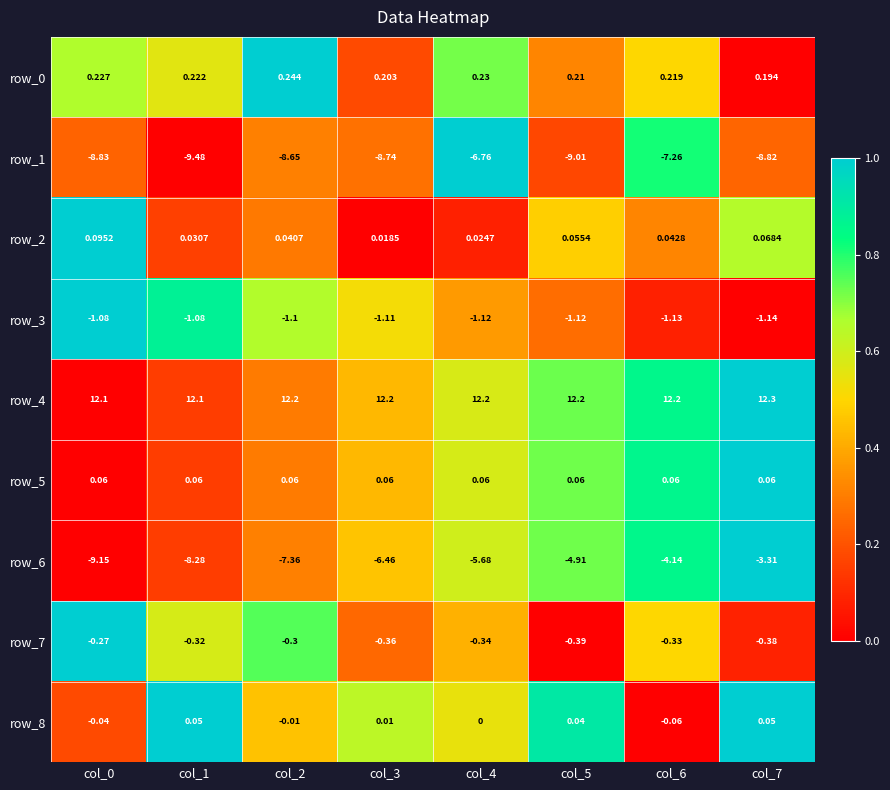

Is the value of row_6 at col_6 greater than the value of row_8 at col_2?

No